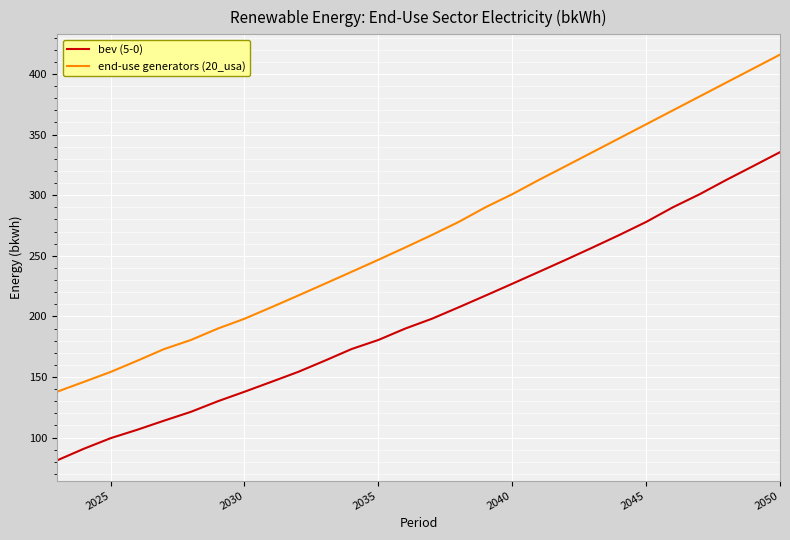

What is the maximum value shown in the chart?

416.0